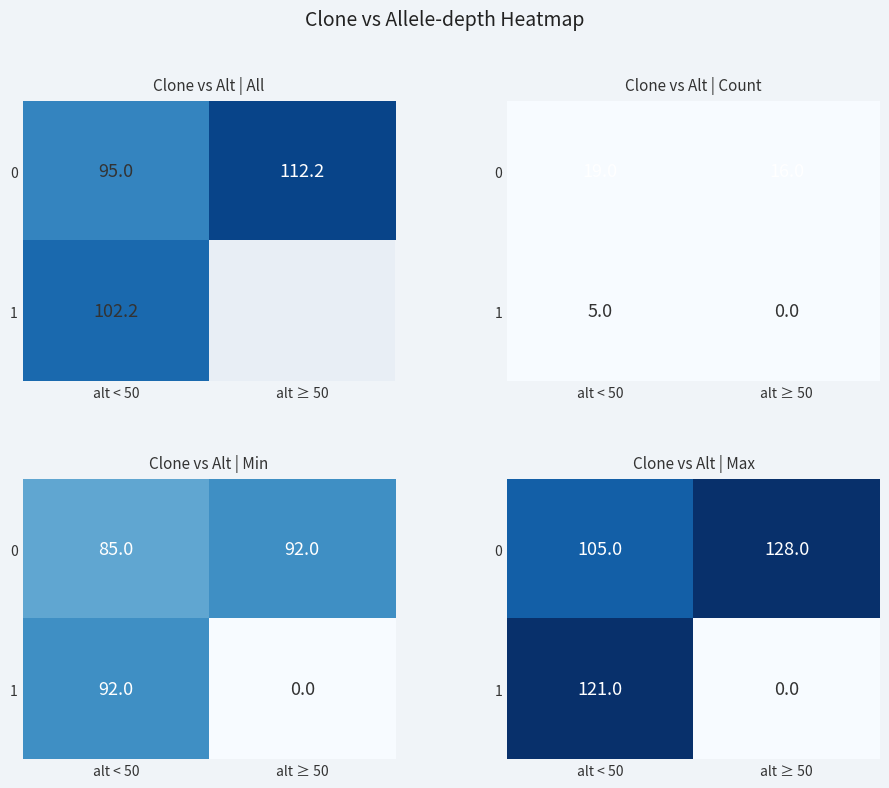

Rank the categories by 1 value from lowest to highest.

alt ≥ 50, alt < 50